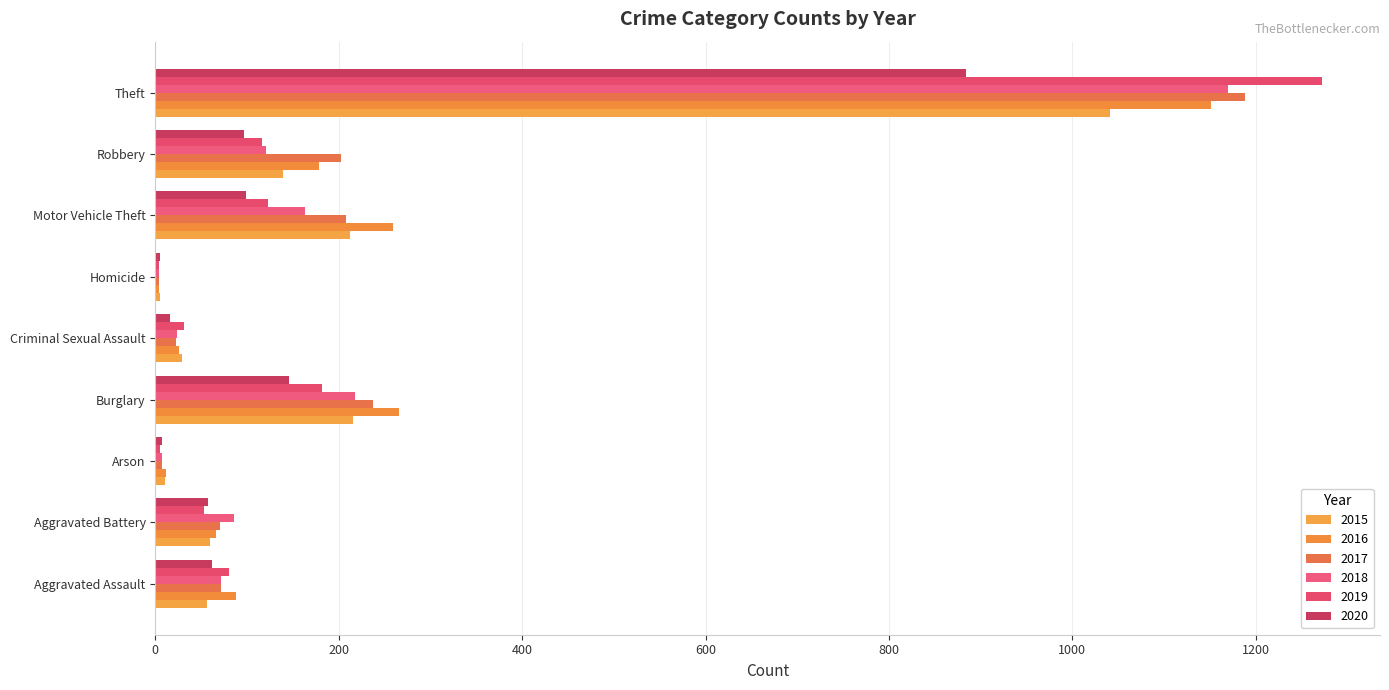

What is the difference between the maximum and minimum values in the 2015 series?

1036